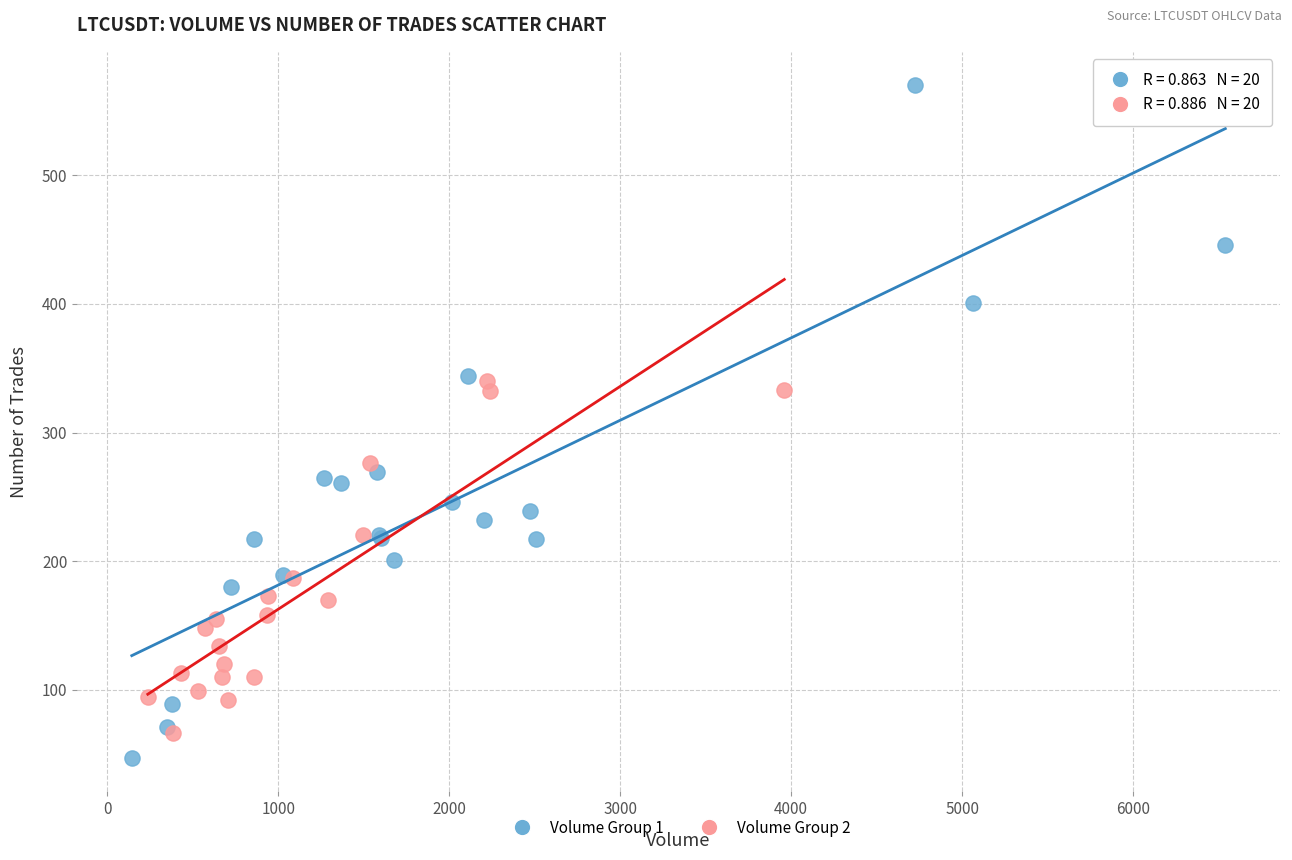

Which series reaches the minimum Y coordinate?

Volume Group 1